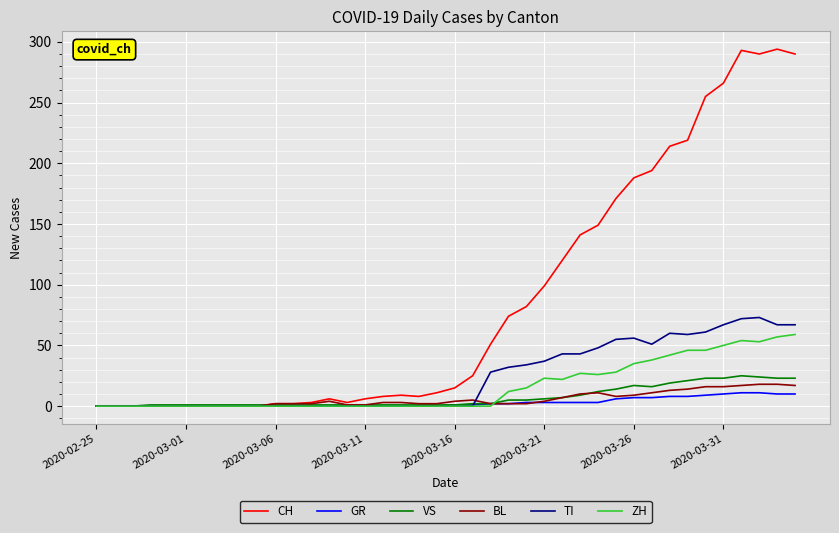

What is the maximum value shown in the chart?

294